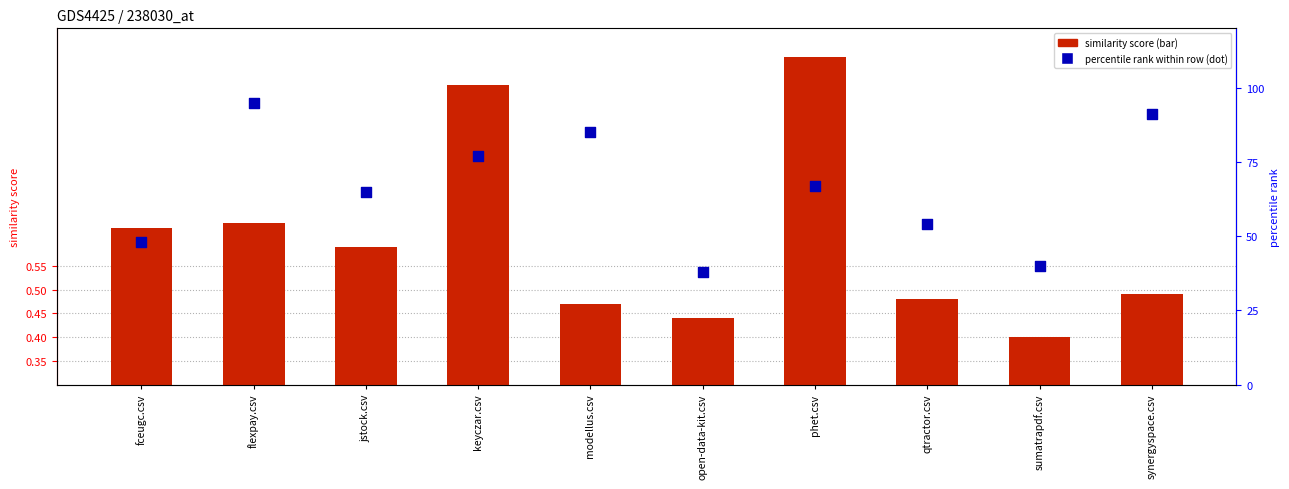

Is the value of flexpay.csv at flexpay.csv greater than the value of fceugc.csv at jstock.csv?

No